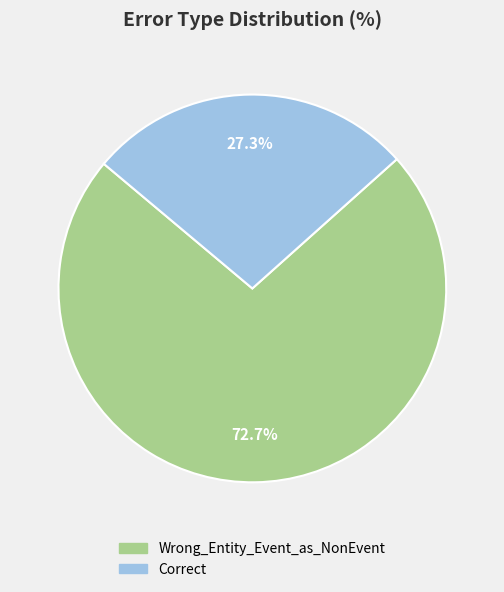

What percentage is the Wrong_Entity_Event_as_NonEvent slice, to the nearest percent?

73%